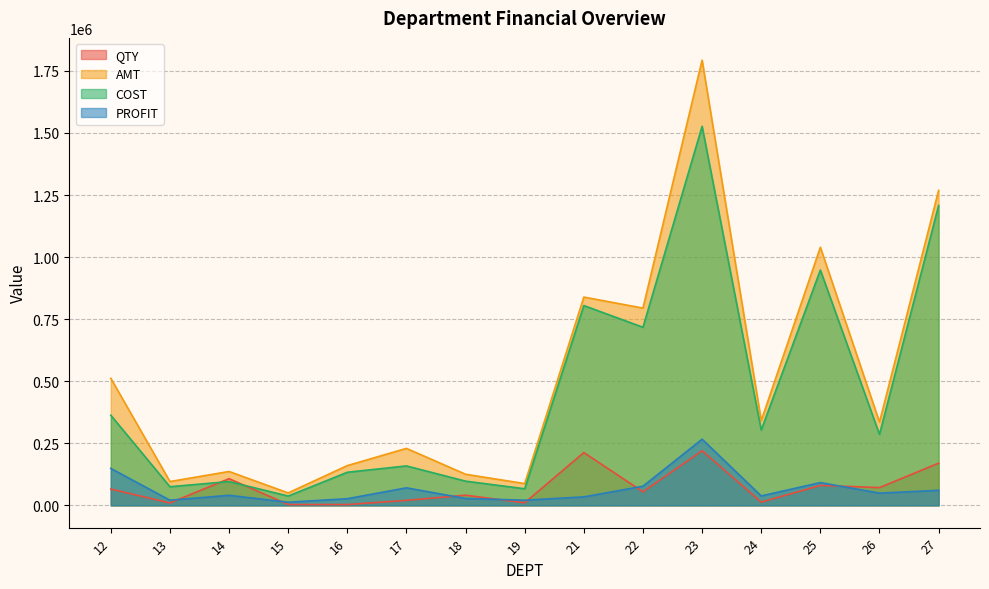

True or false: AMT has a value of 541984.9 at 22.

False